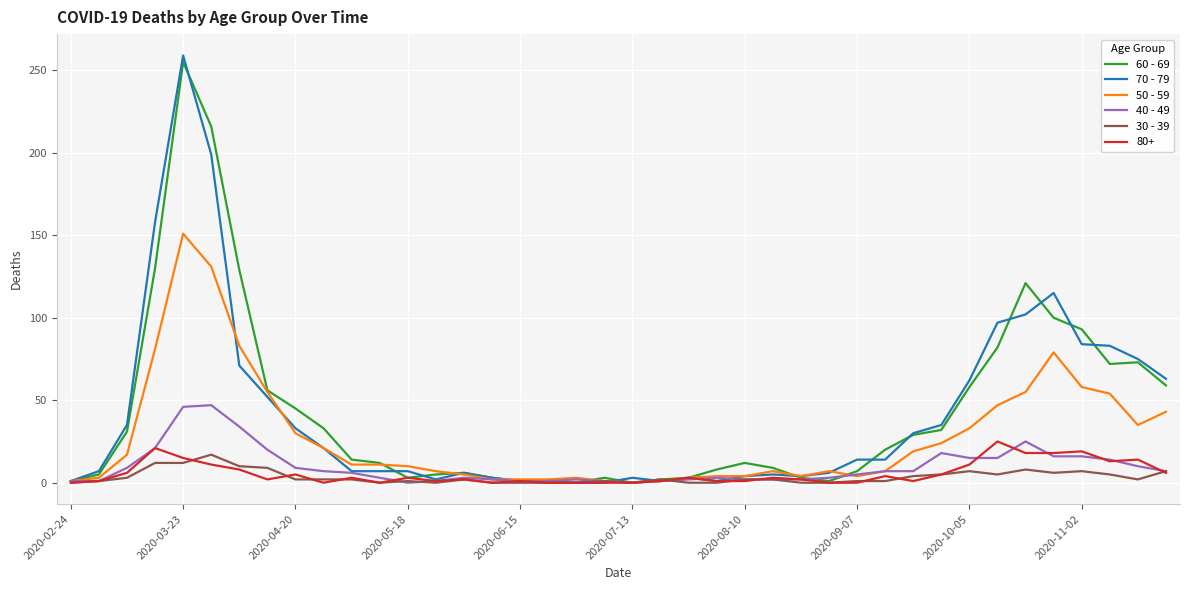

How many lines are shown in the chart?

6